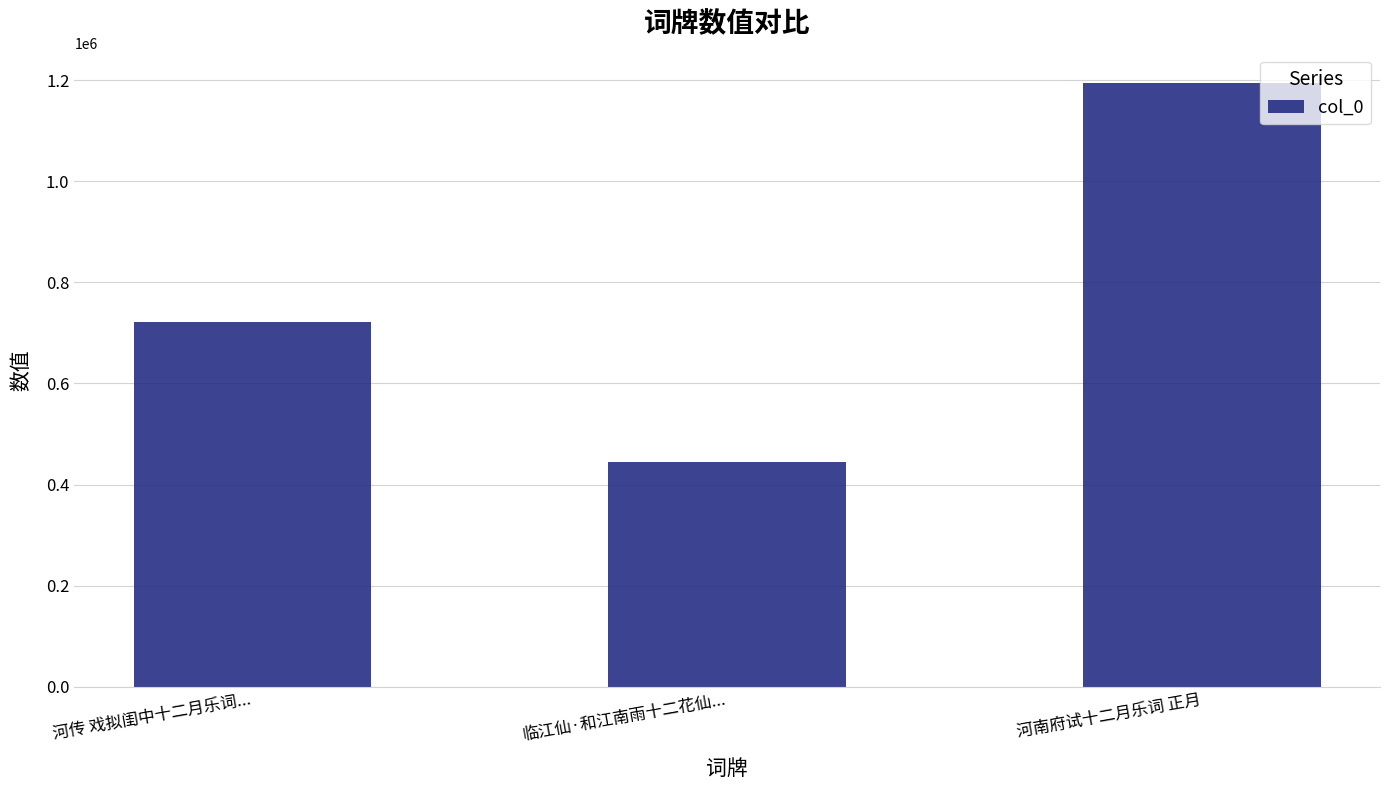

List the labels in order of value, largest first.

河南府试十二月乐词 正月, 河传 戏拟闺中十二月乐词..., 临江仙·和江南雨十二花仙...